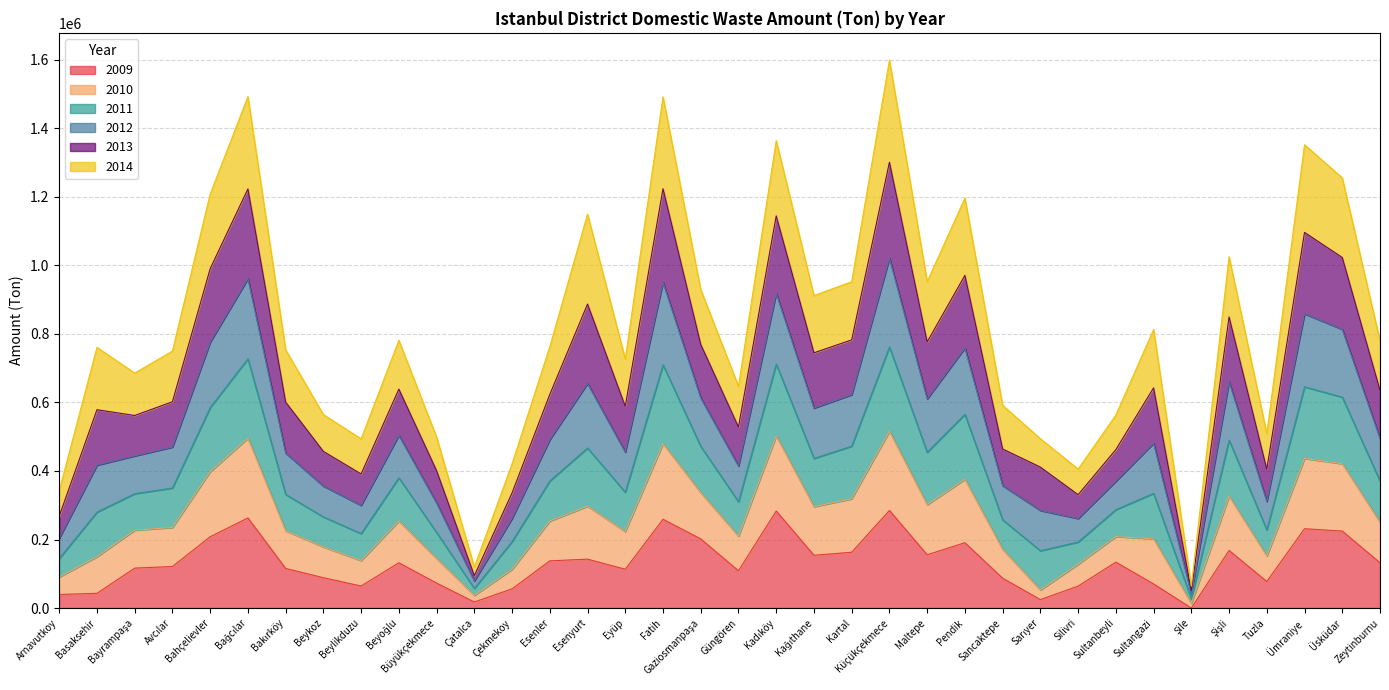

The 2009 series shows 137661.0 at Esenler. True or false?

True